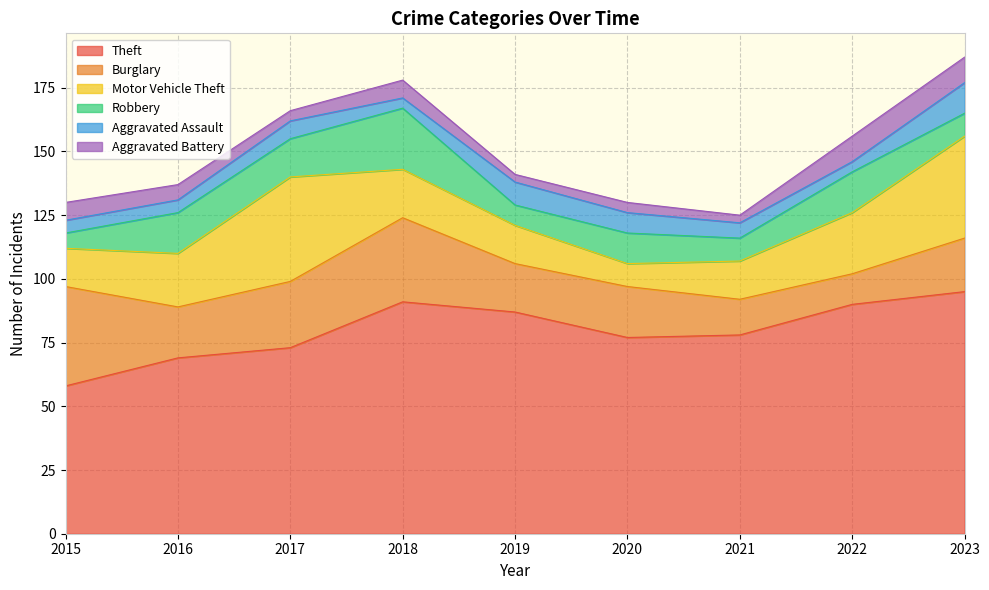

At which category does the chart reach its peak across all series?

2023